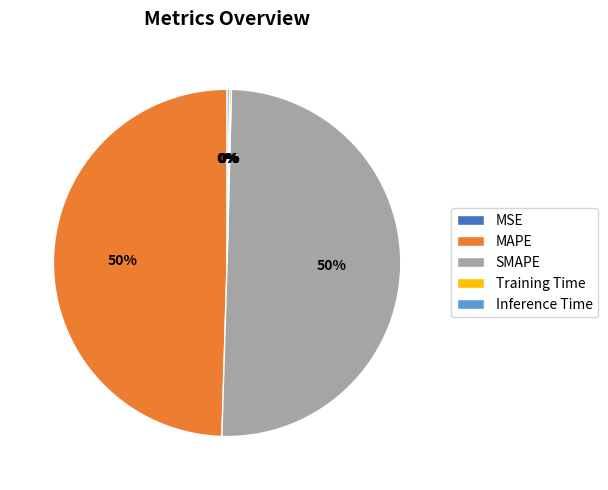

Which slice represents more than half of the pie?

SMAPE